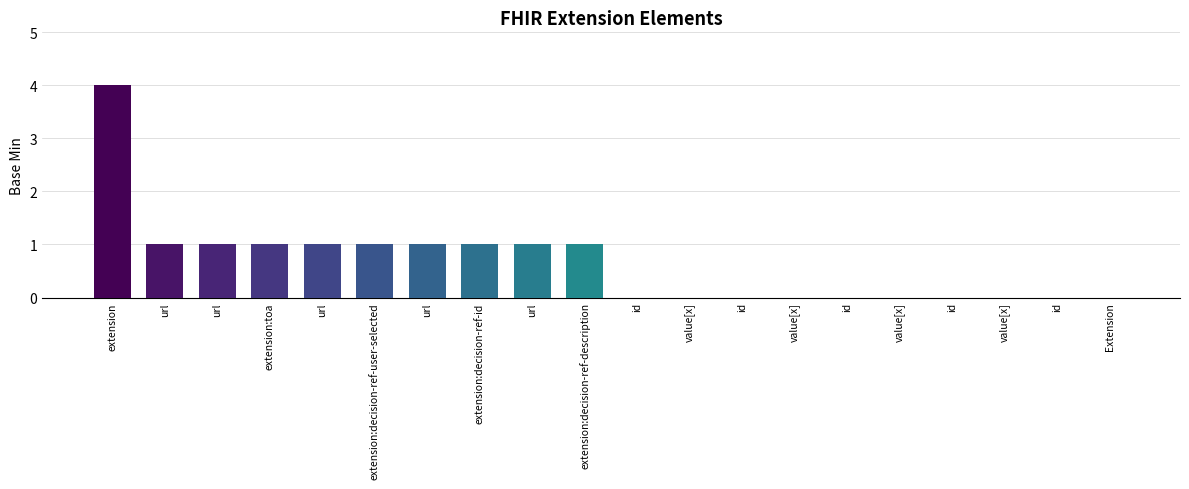

What is the greatest value displayed?

4